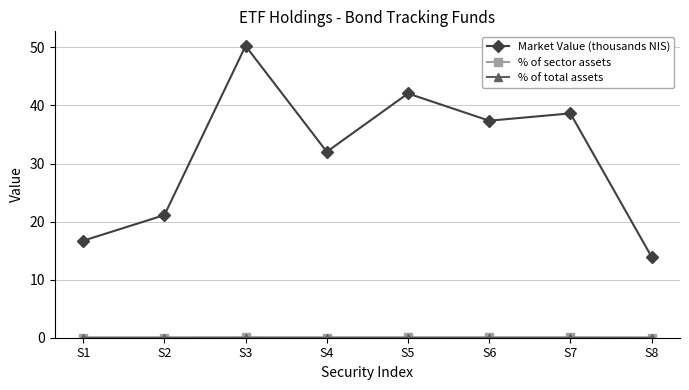

Is this an area chart (filled region under the line)?

No